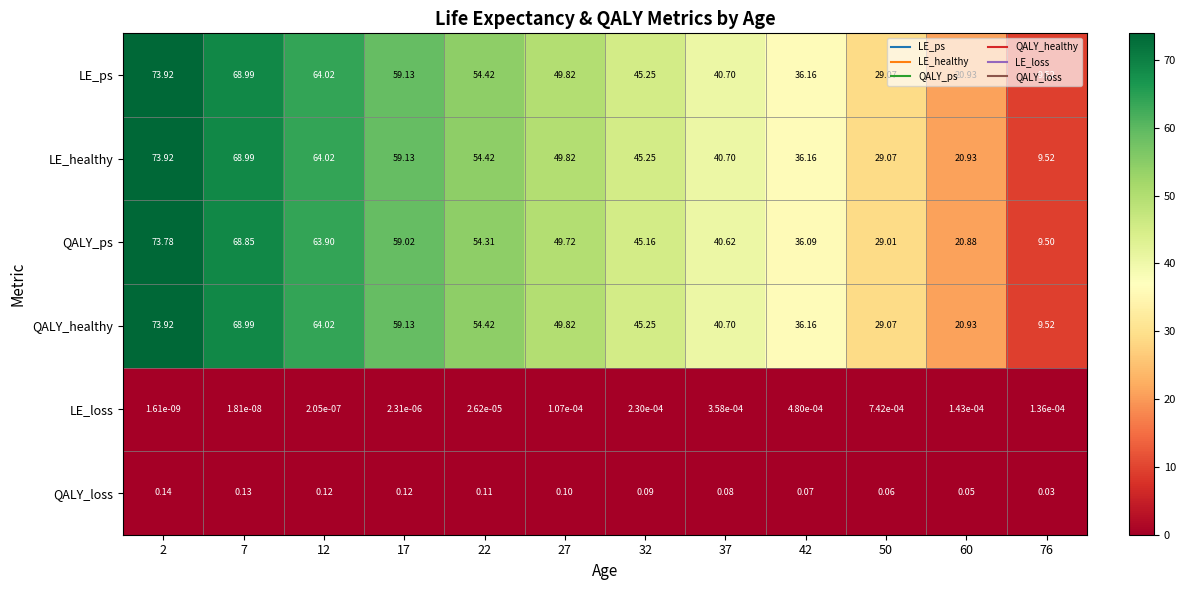

How many data points in QALY_ps are above 49?

6